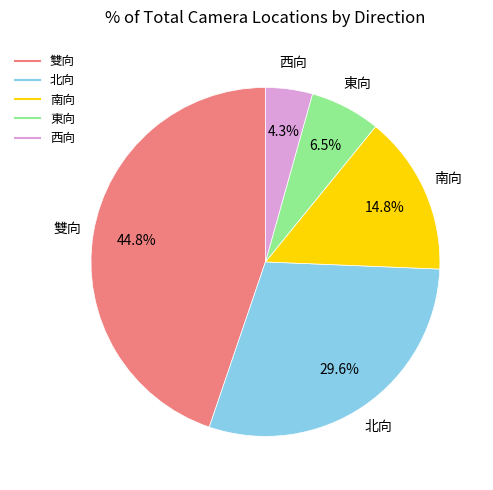

Is there any slice that represents more than half of the pie?

No